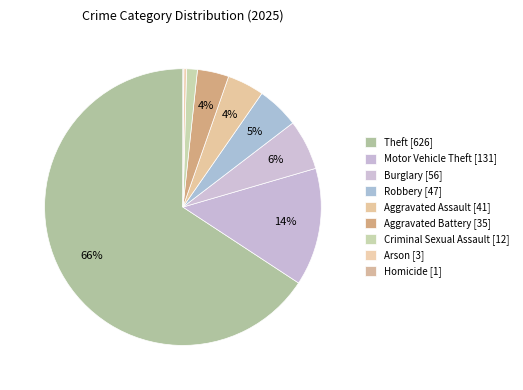

Do Criminal Sexual Assault and Aggravated Assault together represent more than half of the pie?

No